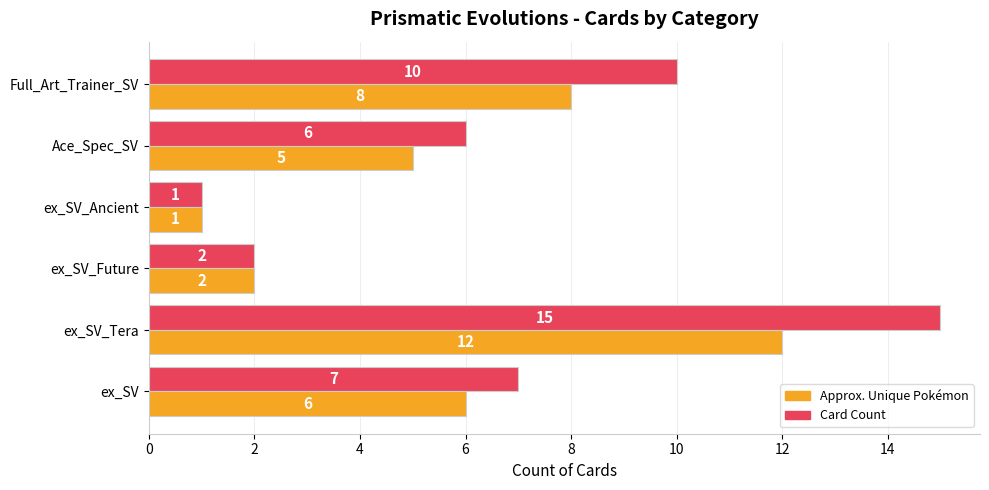

The value of Card Count at Ace_Spec_SV is 6. True or false?

True